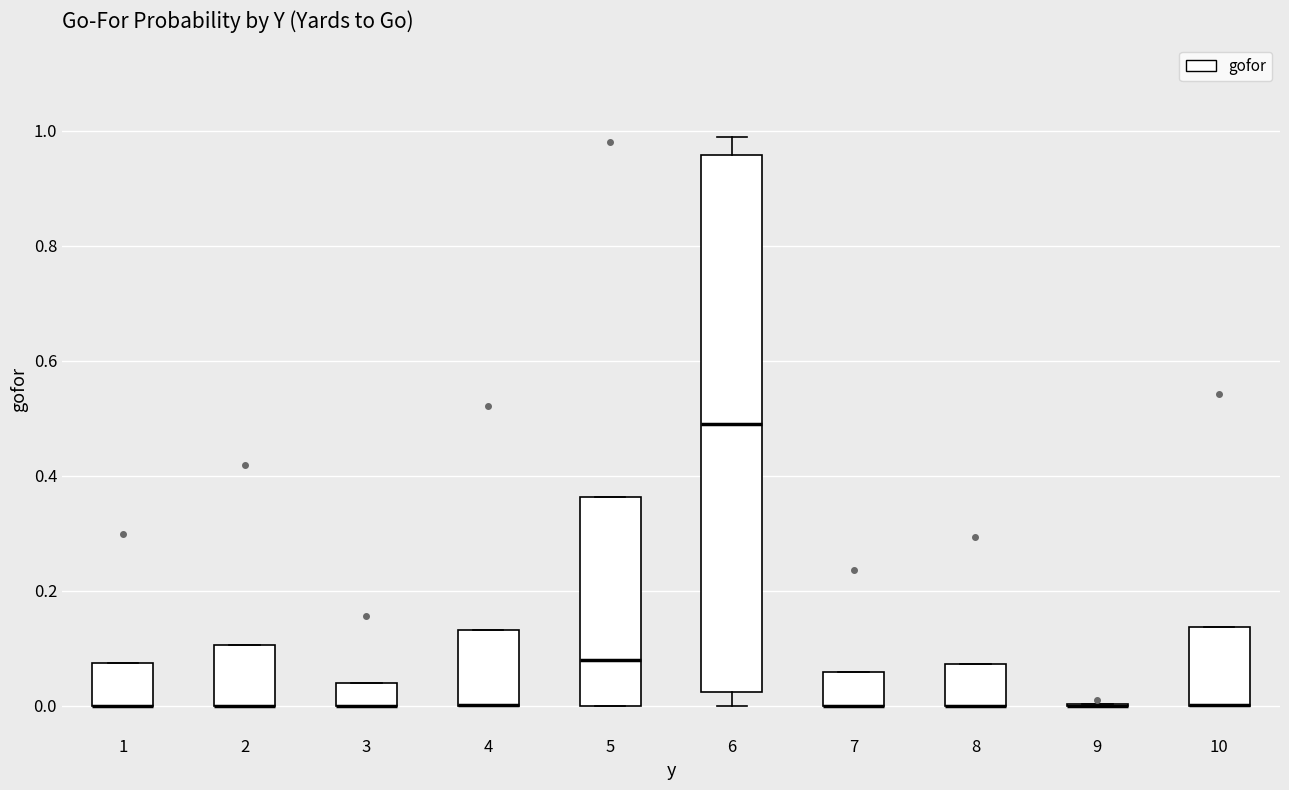

Where is the upper edge of the box at x = 1 on the y-axis? The values are not printed on the chart, so give them approximately, as read against the axis.

0.08